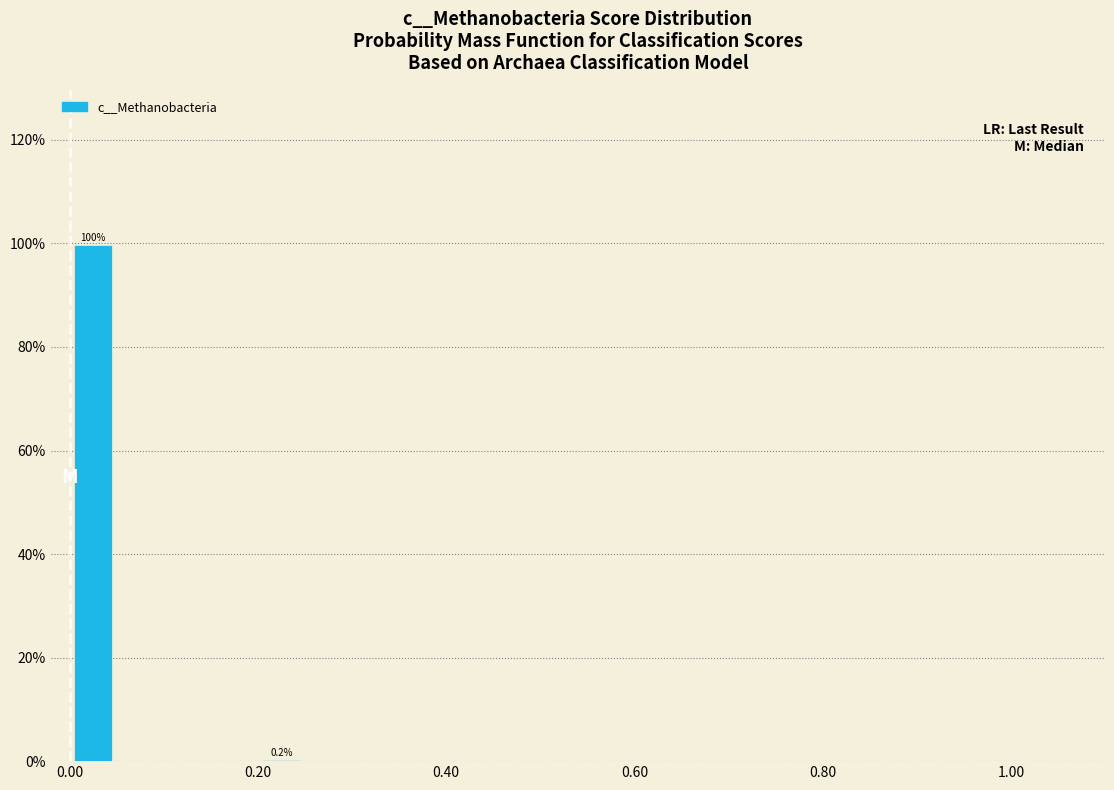

Read against the x-axis, roughly where is the centre of the tallest bar?

0.02